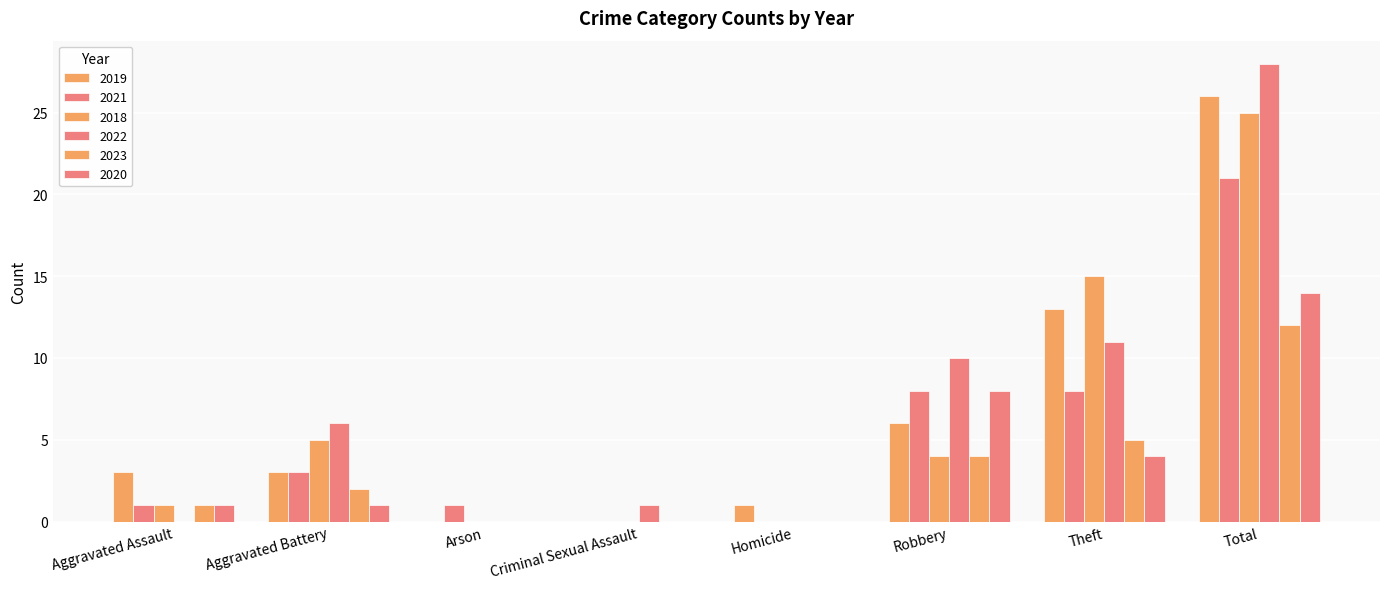

True or false: 2021 has a value of 11 at Robbery.

False